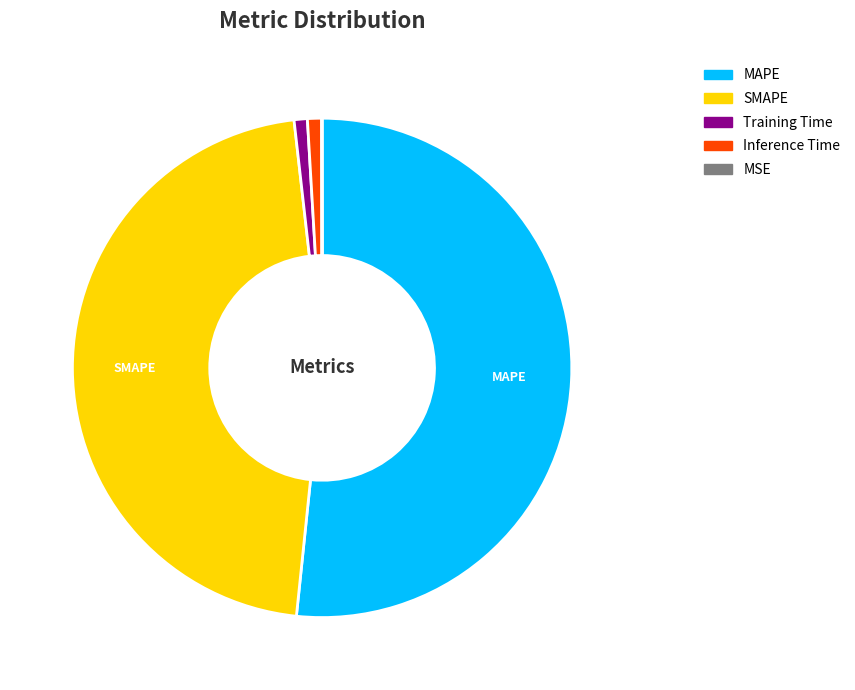

What is the largest slice in the pie chart?

MAPE